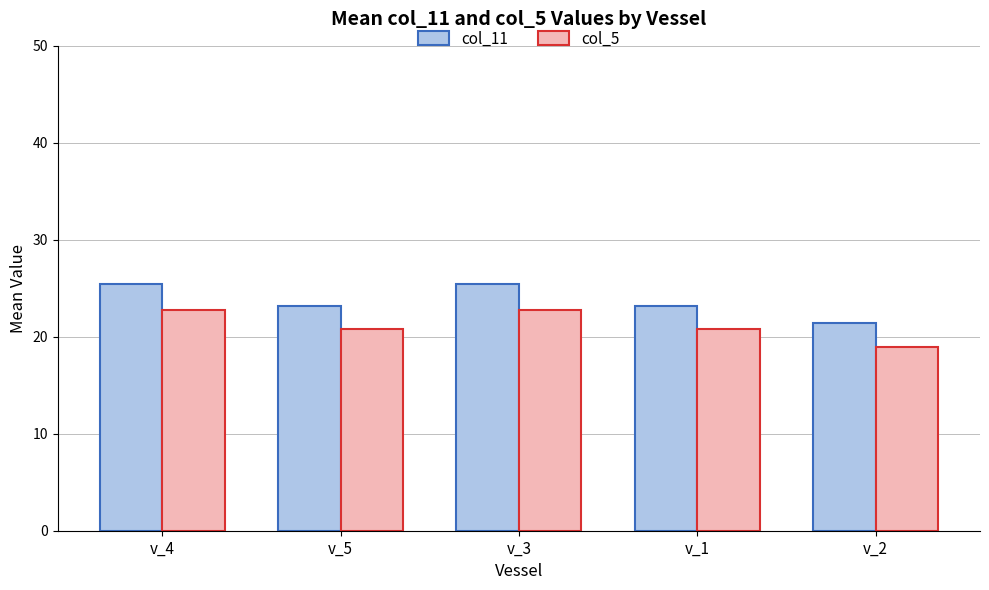

What position from the right is v_3?

3